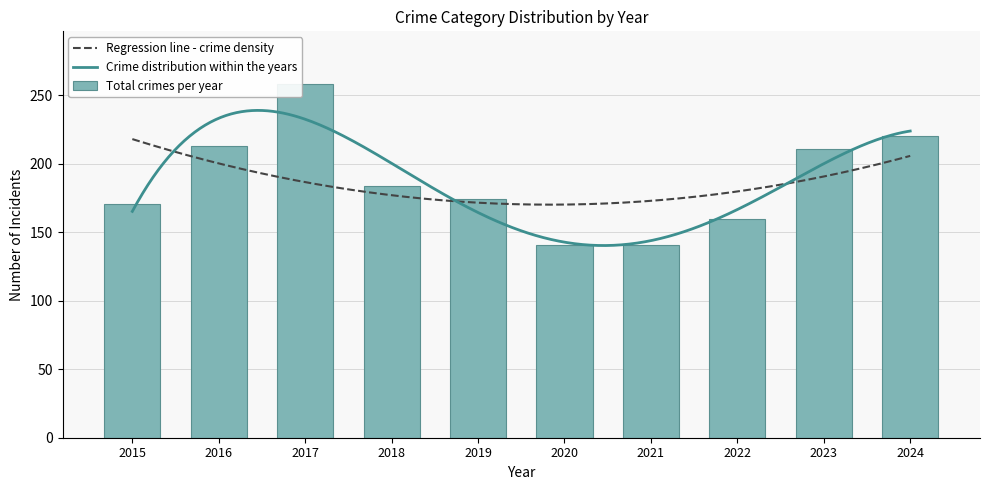

The value of Total crimes per year at 2022 is 160. True or false?

True